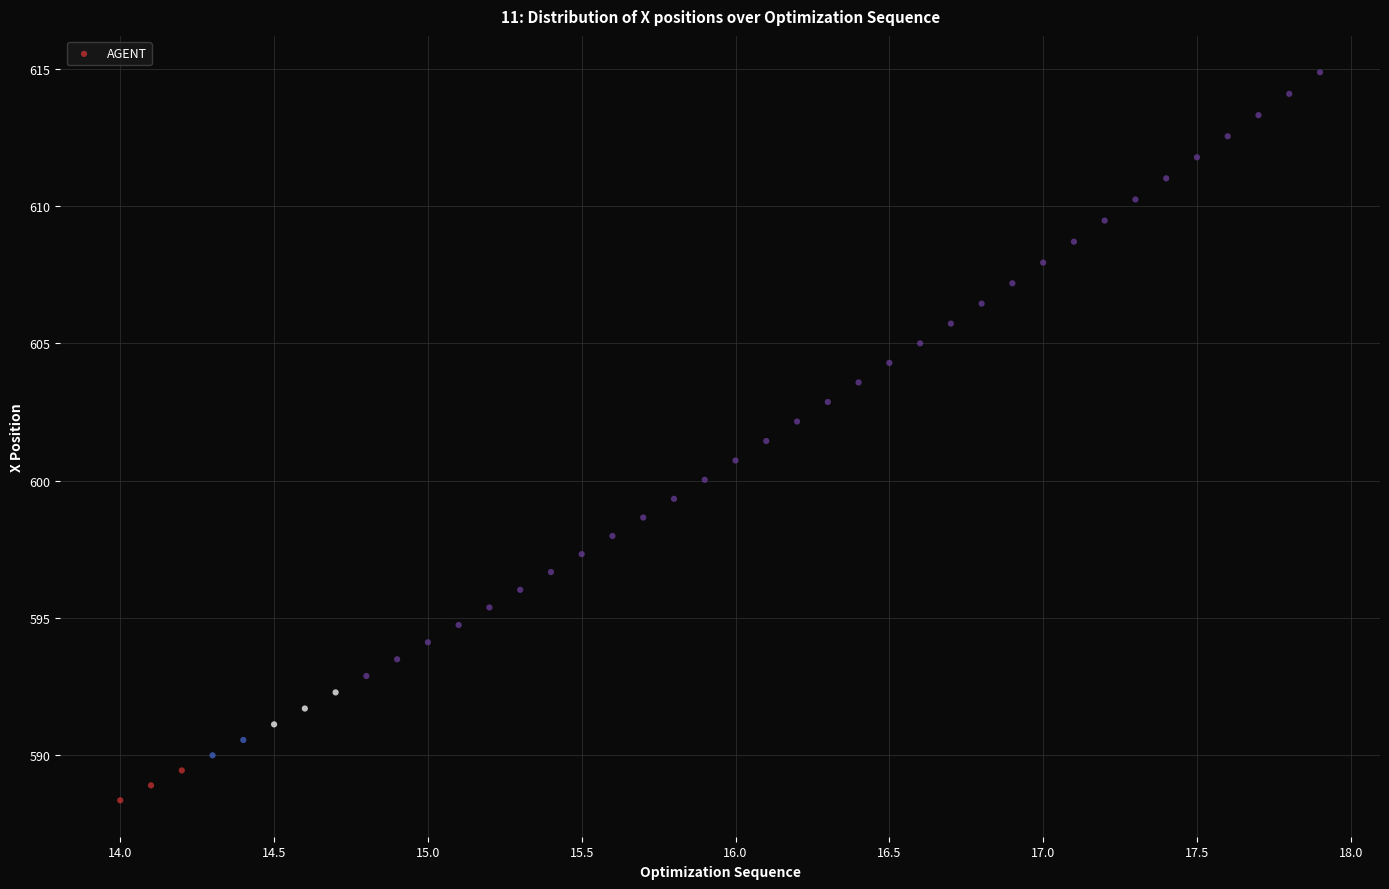

What is the range of X values (max minus min)?

3.9